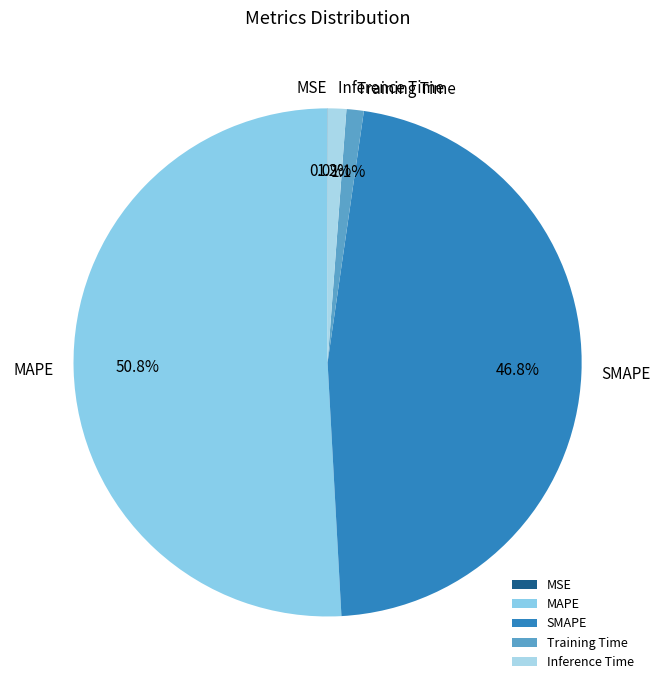

What percentage is the SMAPE slice, to the nearest percent?

47%